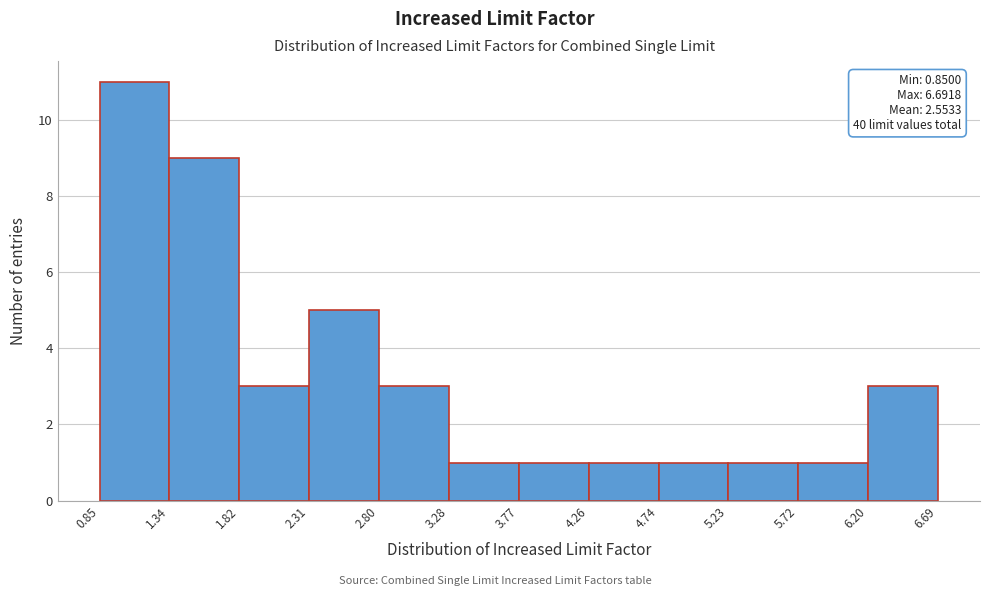

Which range on the x-axis has the tallest bar?

0.85 to 1.34